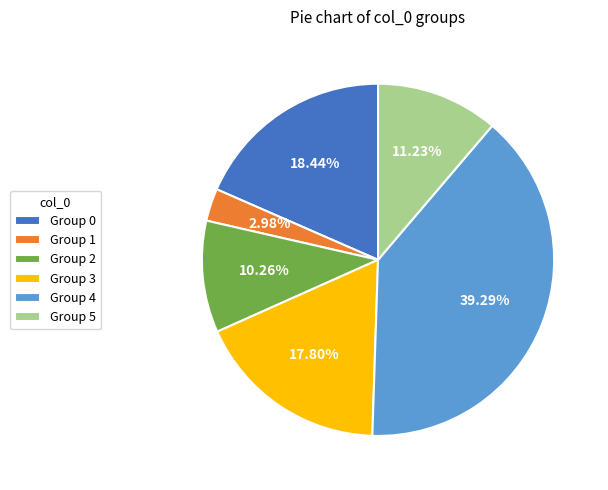

Combined, do Group 0 and Group 5 account for over 50%?

No